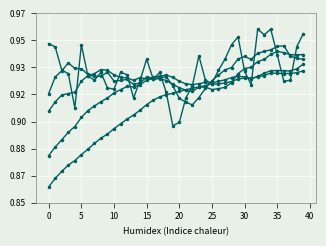

Is this an area chart (filled region under the line)?

No